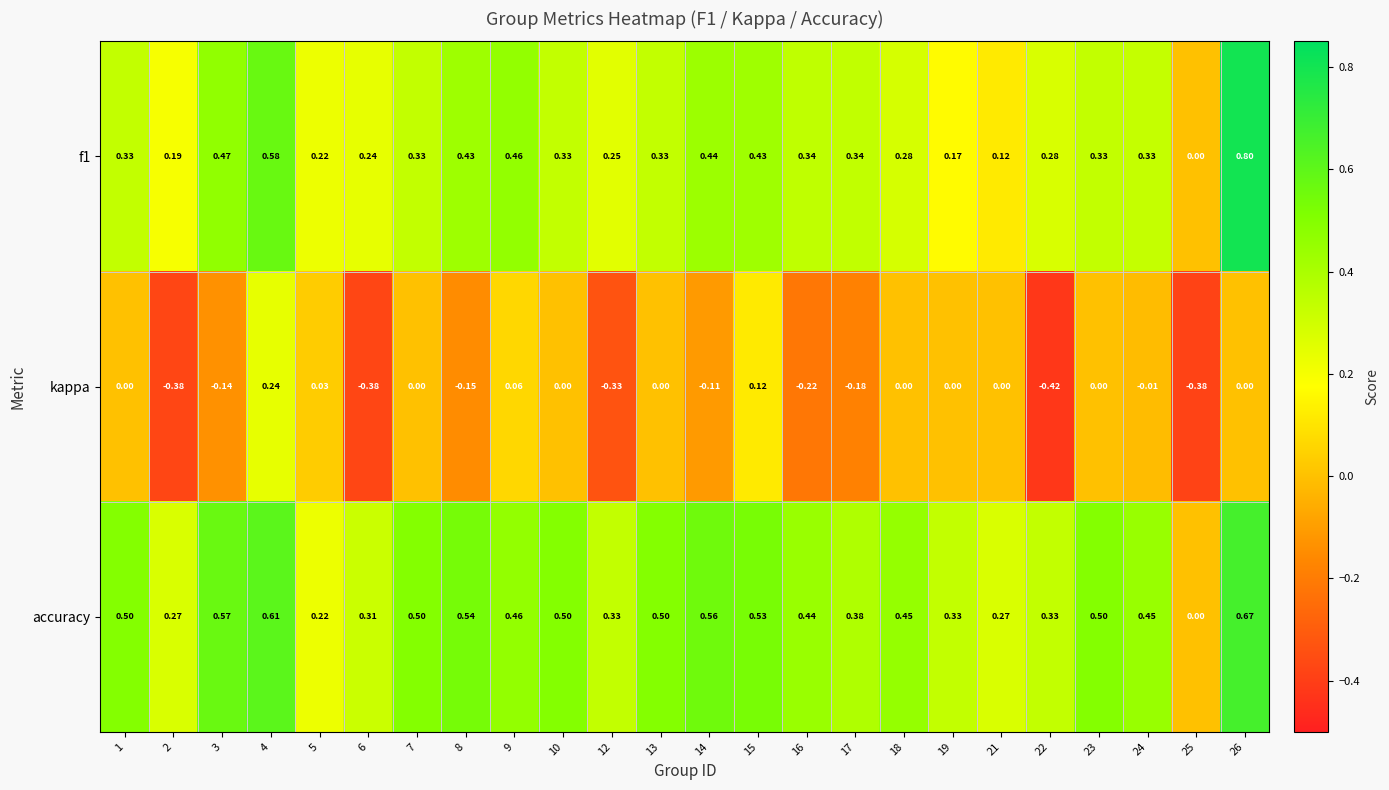

Which series has the largest total across all categories?

accuracy